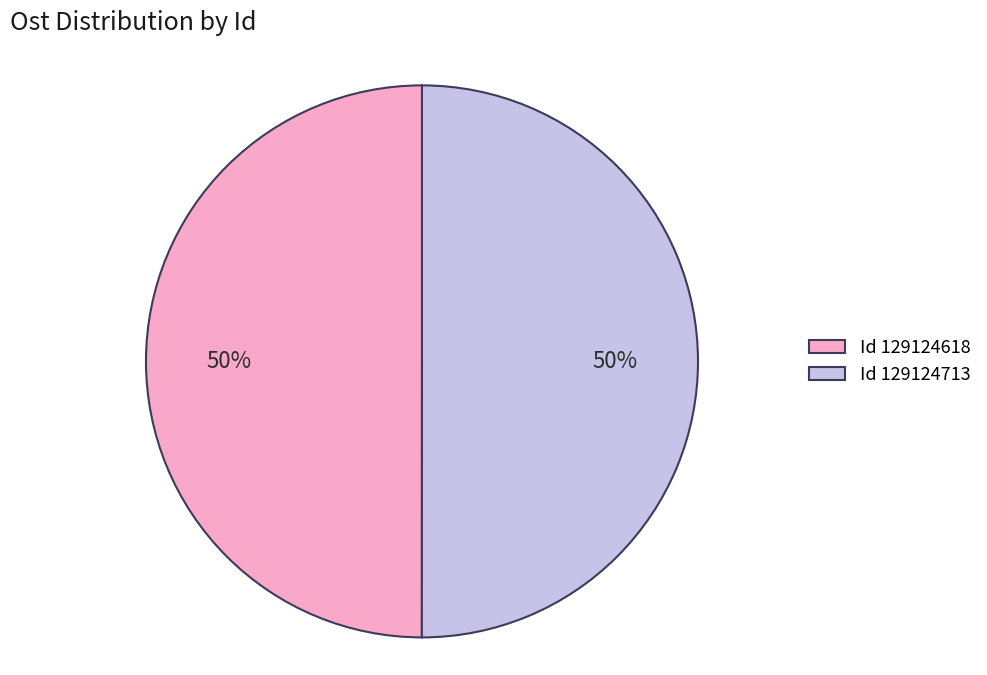

True or false: Id 129124713 accounts for 35% of the total.

False